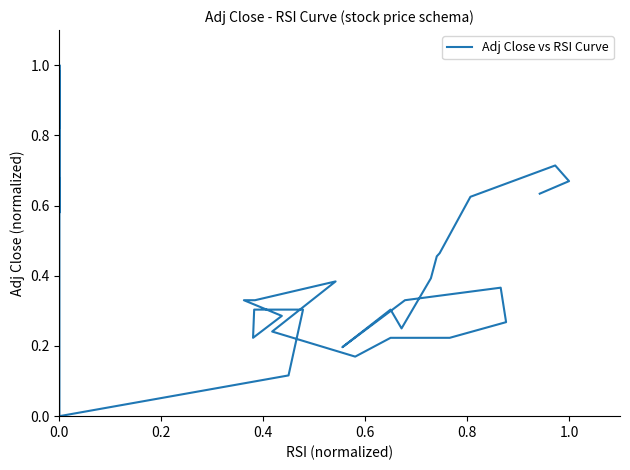

Where is the data nearest to the value 0?

13